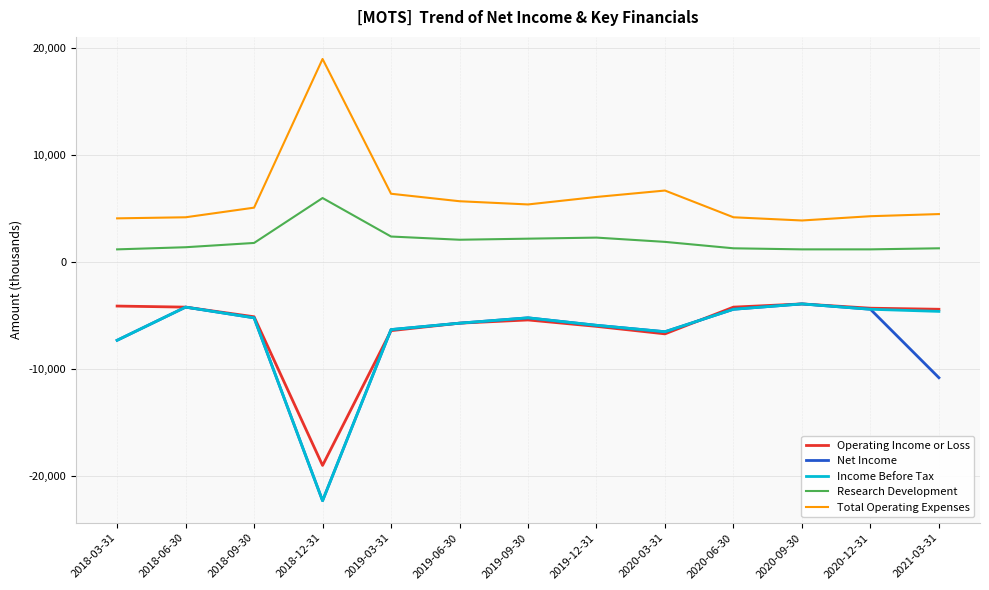

The value of Income Before Tax at 2019-09-30 is -5200. True or false?

True